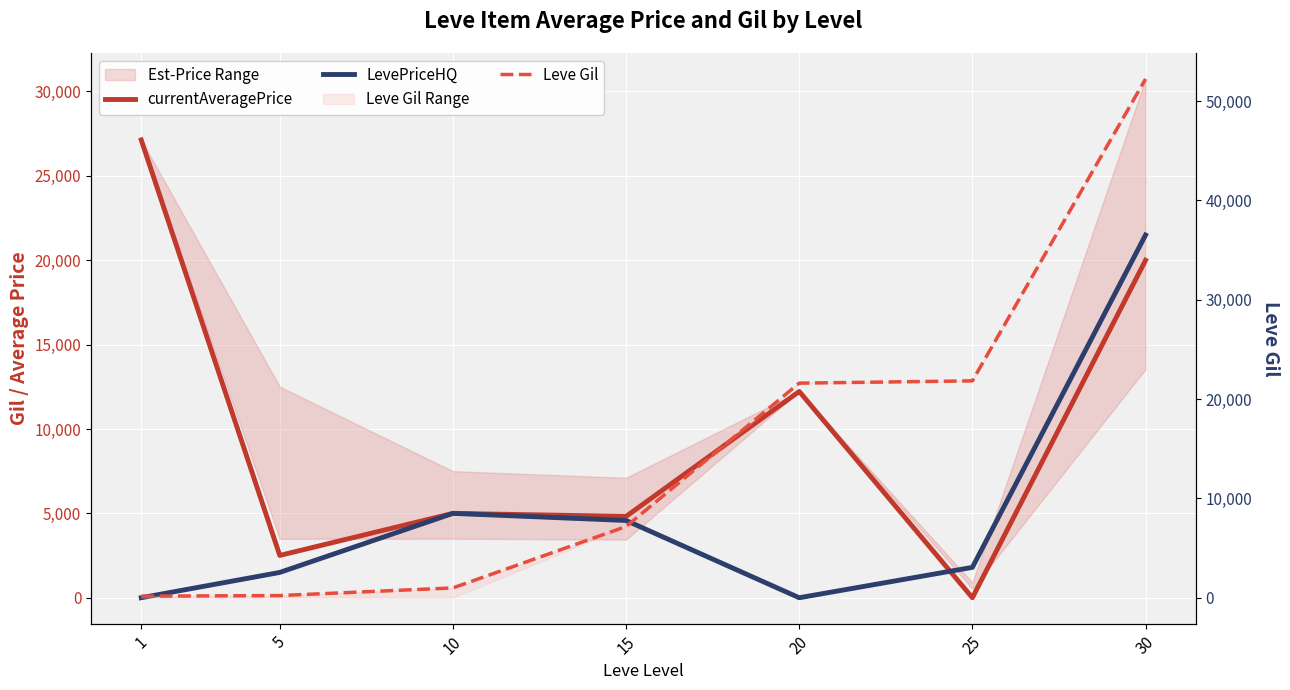

True or false: Leve Gil and LevePriceHQ cross at least once.

True